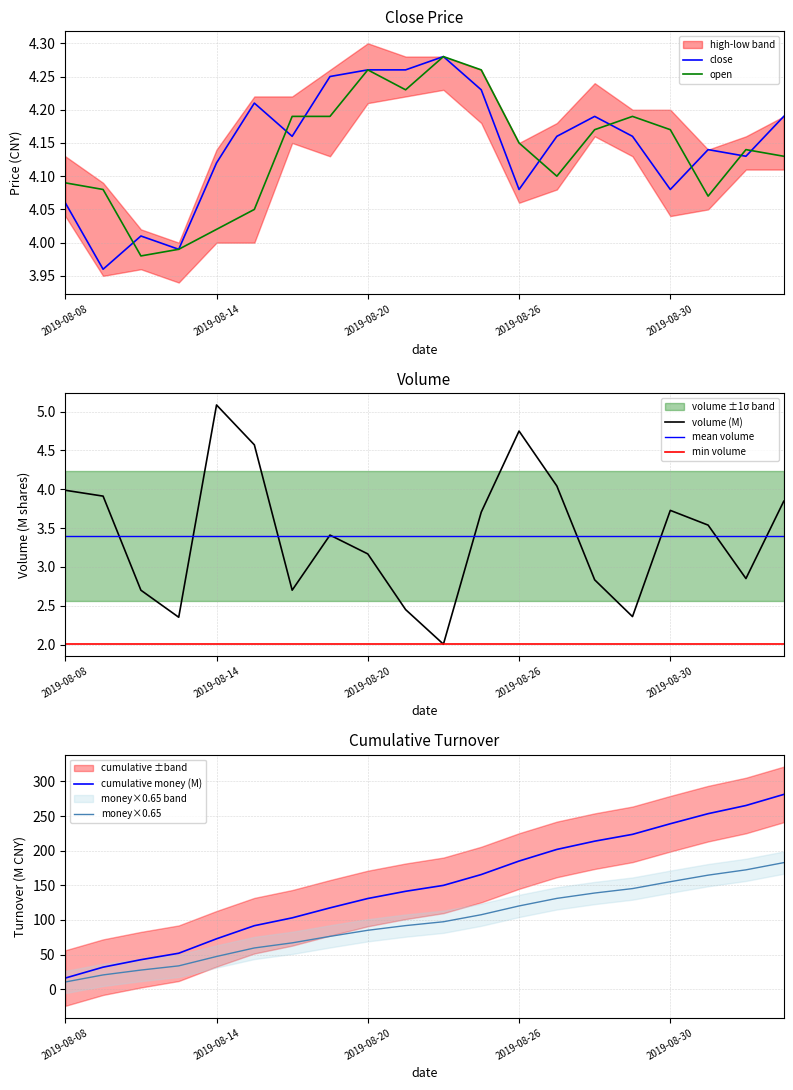

Between 2019-08-08 and 2019-08-13, which series saw the biggest shift?

open